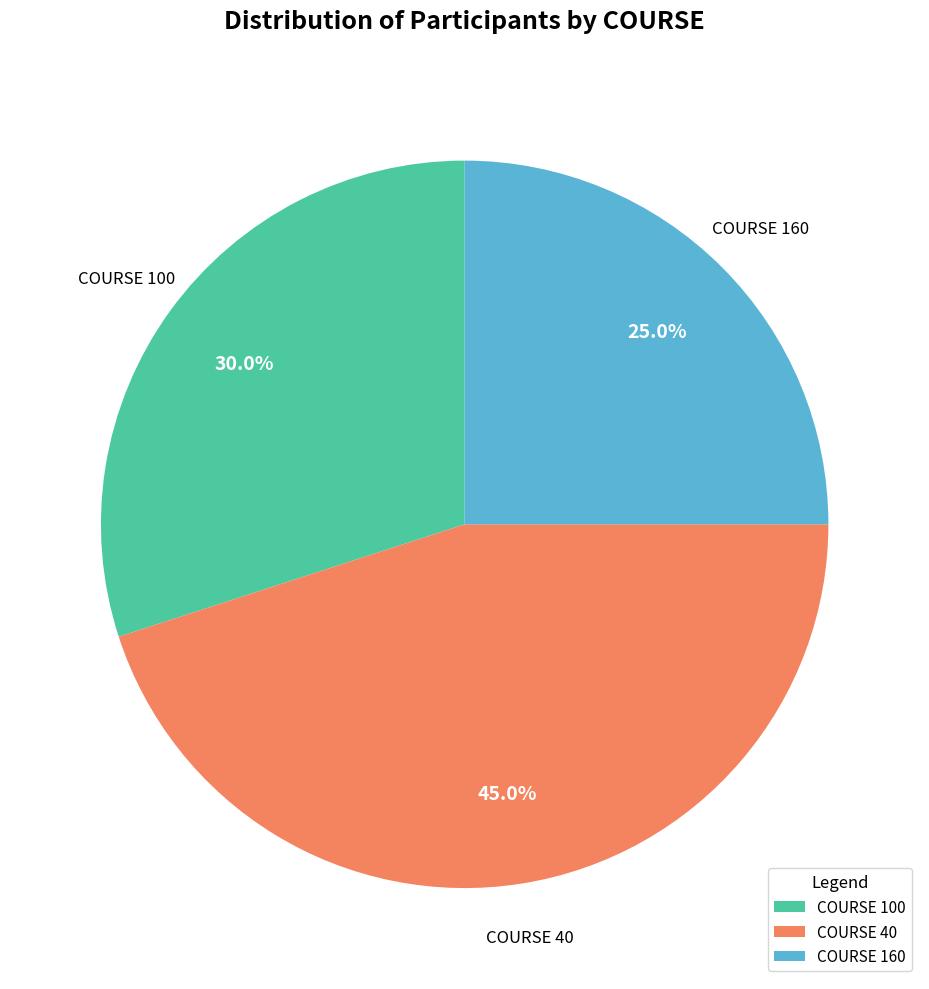

Between COURSE 100 and COURSE 160, which is larger?

COURSE 100